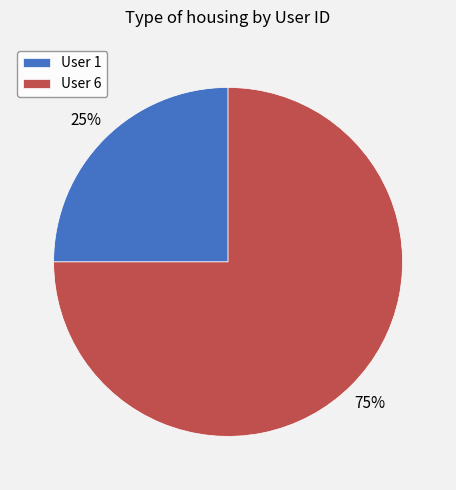

Is it true that User 1 is 32% of the pie?

False